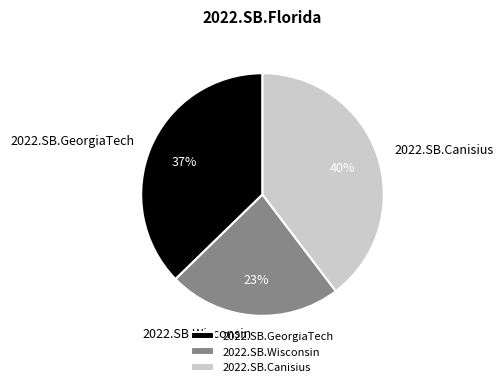

Is it true that 2022.SB.Canisius is 32% of the pie?

False